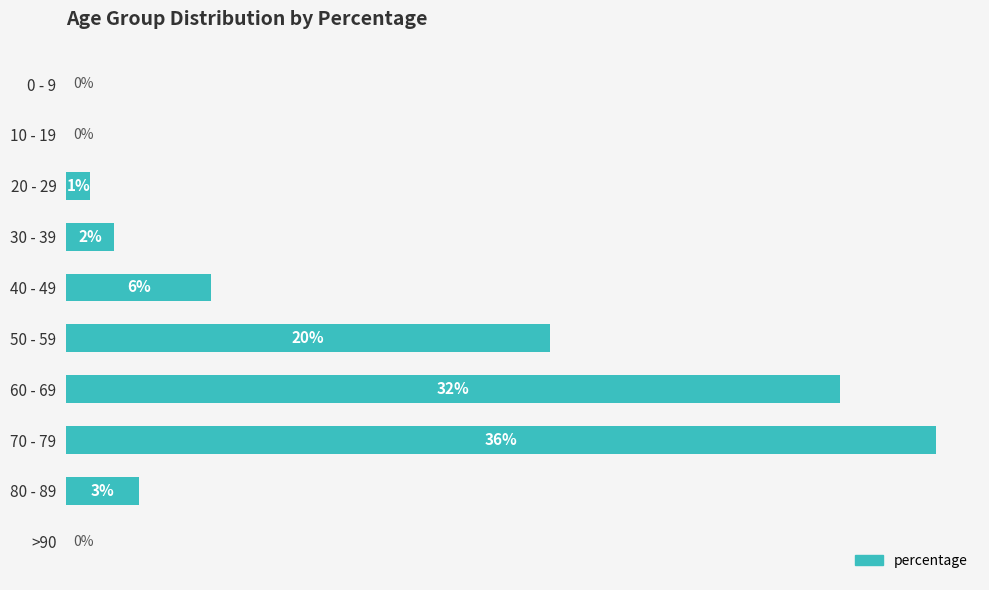

At which label is the value closest to 18?

50 - 59